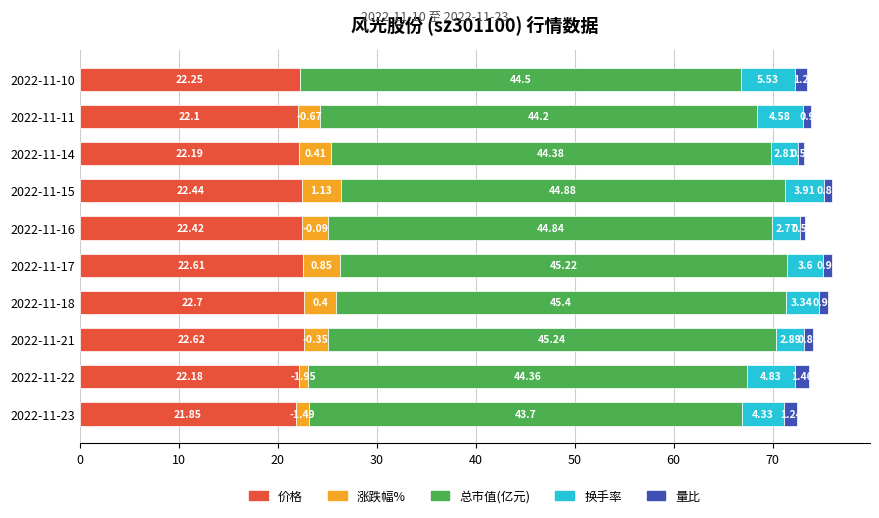

At which category is the sum across all series the highest?

2022-11-17